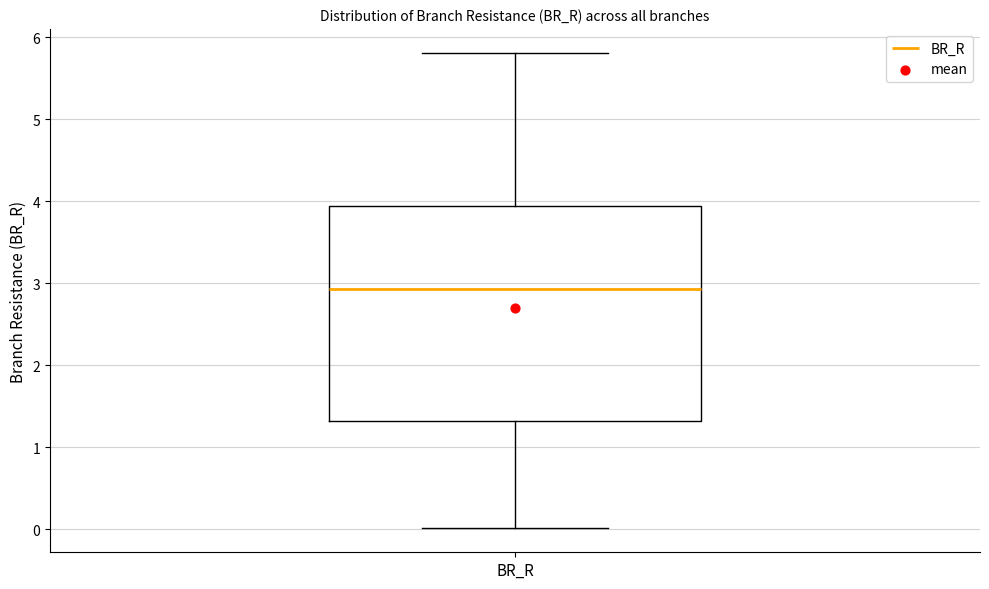

Read this box plot against the y-axis: the position of the median line, the range covered by the box, and the ends of both whiskers. The values are not printed on the chart, so give them approximately, as read against the axis.

median 2.9, box 1.3 to 3.9, whiskers 0.0 to 5.8